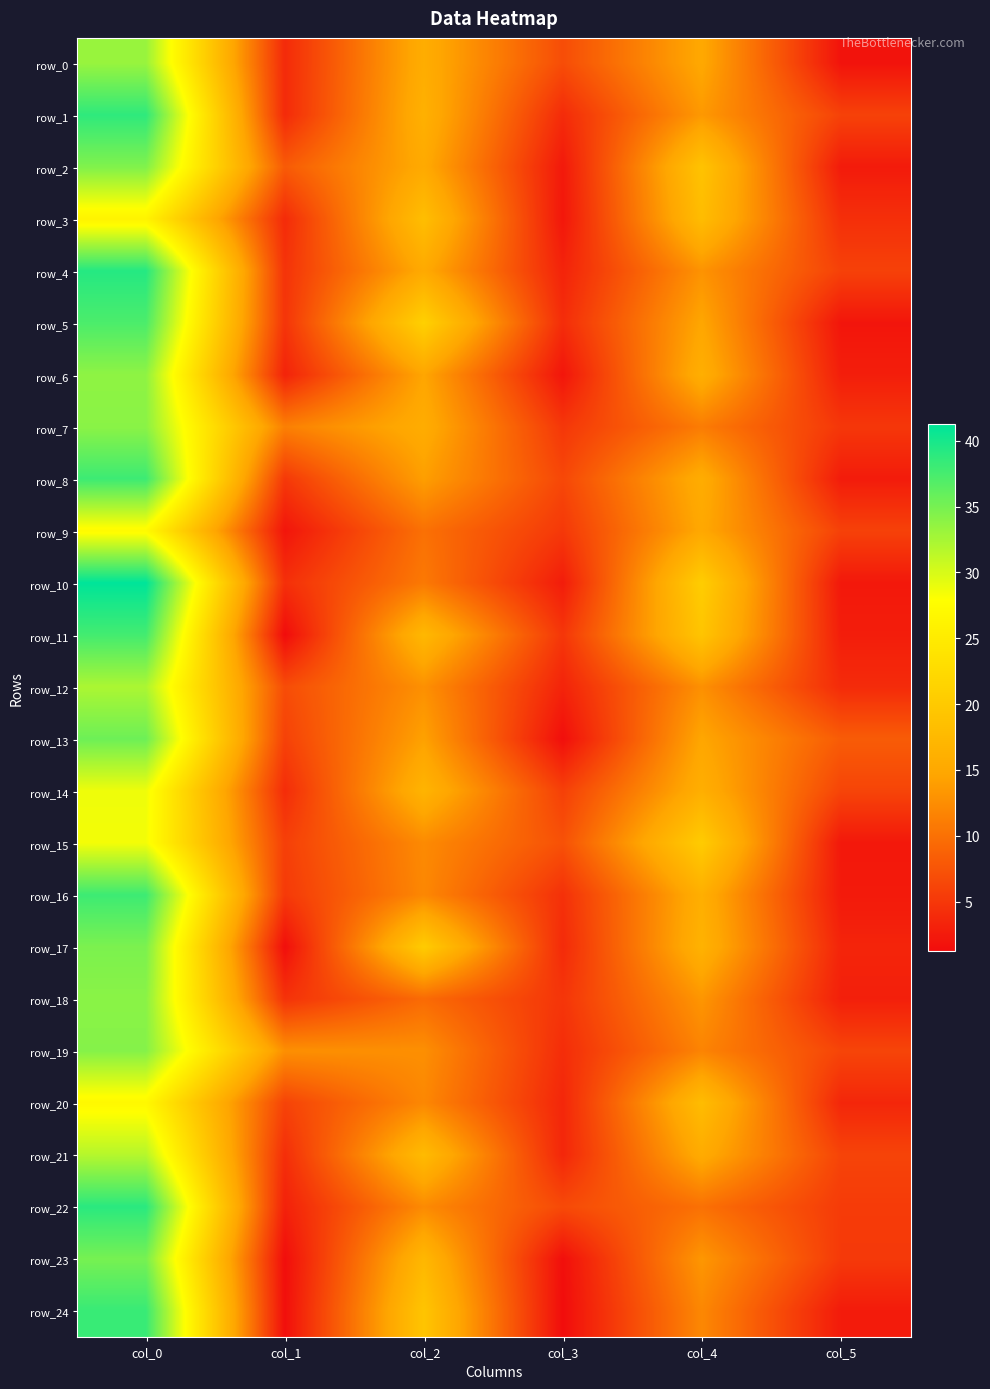

Which has a higher value, col_2 or col_3?

col_2